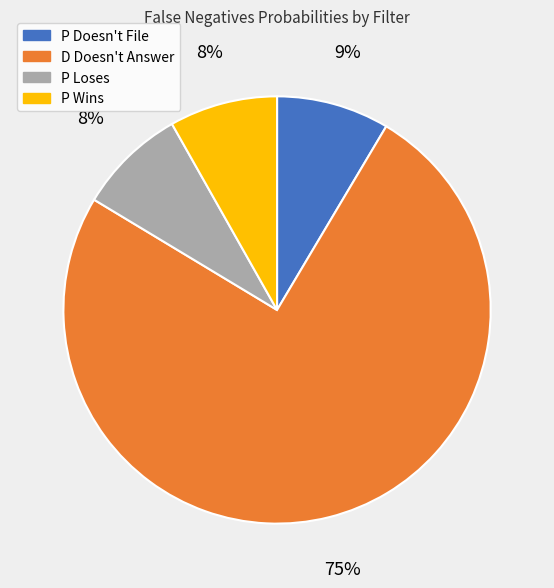

Which slice is the largest?

D Doesn't Answer